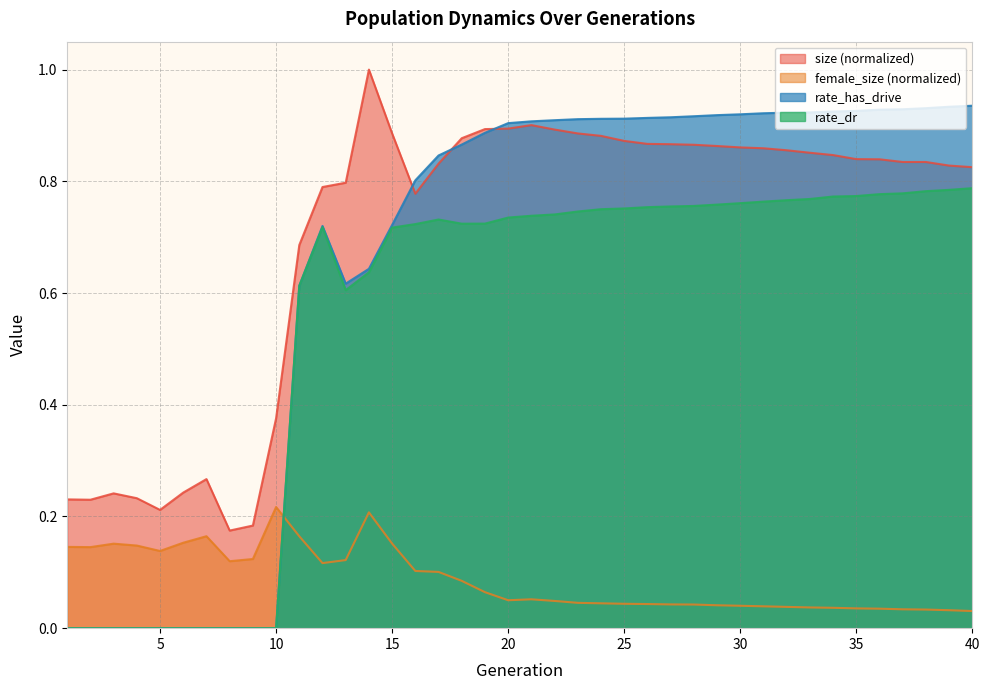

Which series has the largest total across all categories?

size (normalized)